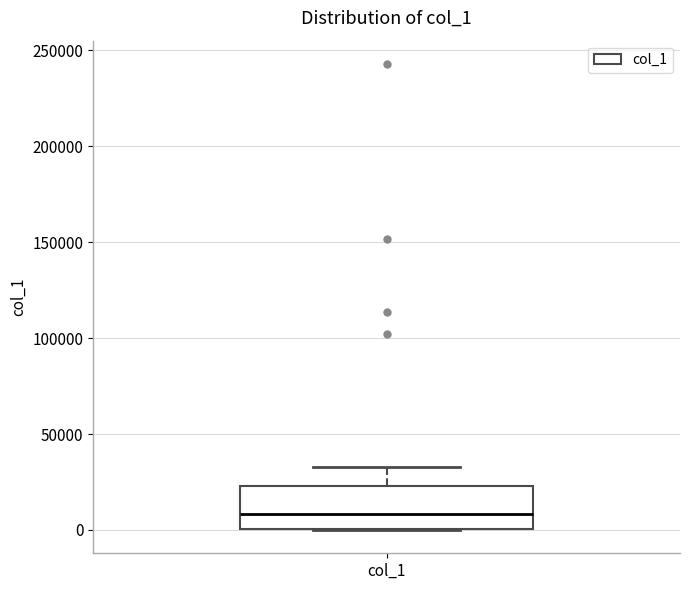

Where does the upper whisker of the box for col_1 end on the y-axis? The values are not printed on the chart, so give them approximately, as read against the axis.

35000